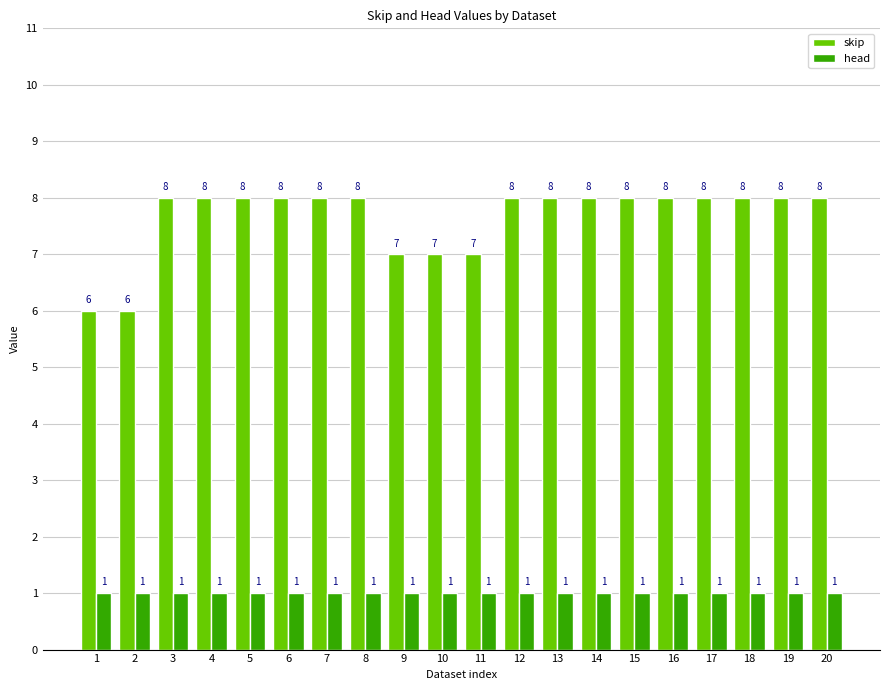

What is the value of the skip bar at the 15th from the left?

8